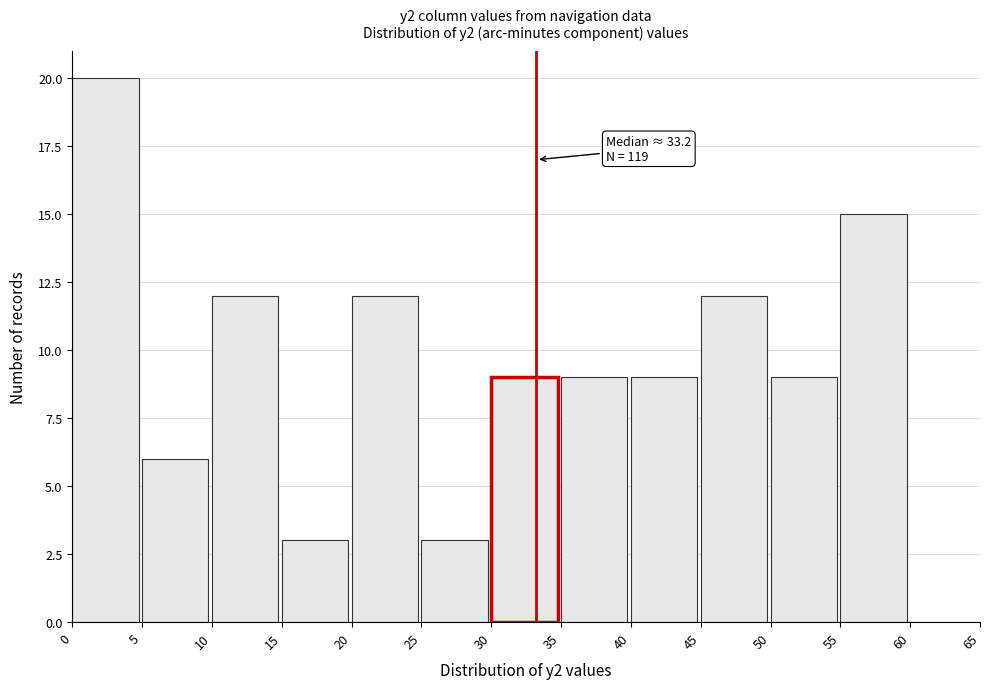

Which range on the x-axis has the tallest bar?

0 to 5